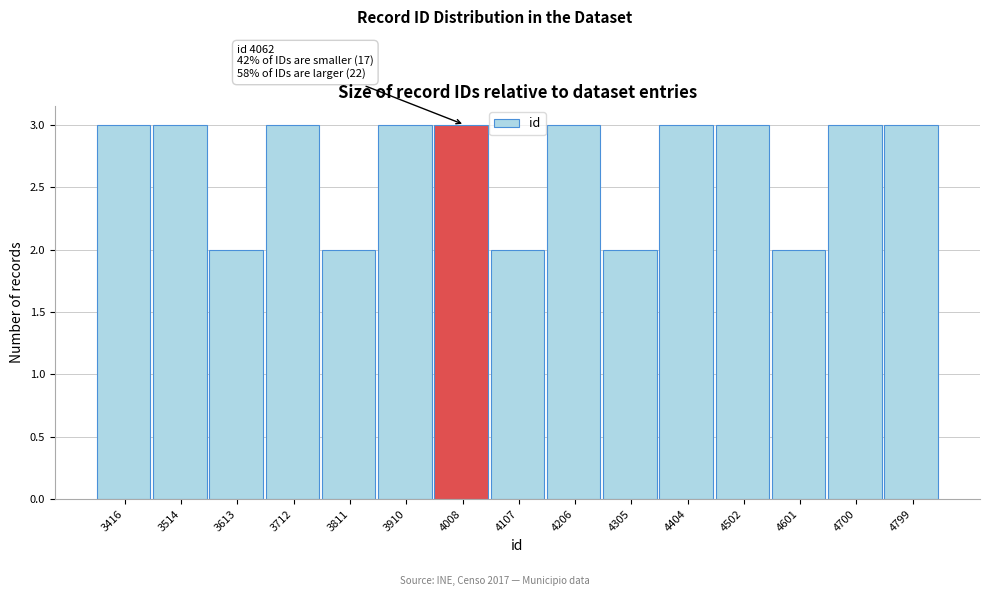

Reading right to left, what are all the values shown in this chart?

4799=3	4700=3	4601=2	4502=3	4404=3	4305=2	4206=3	4107=2	4008=3	3910=3	3811=2	3712=3	3613=2	3514=3	3416=3